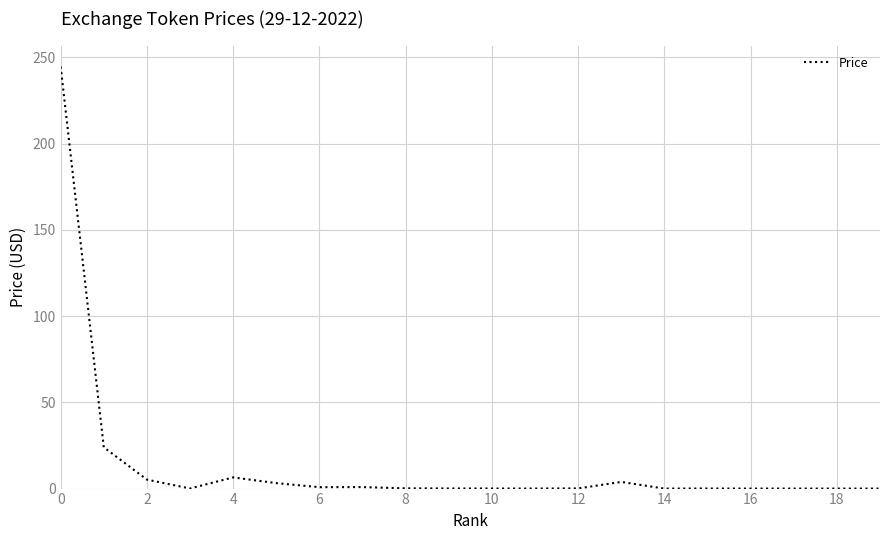

How many lines are shown in the chart?

1